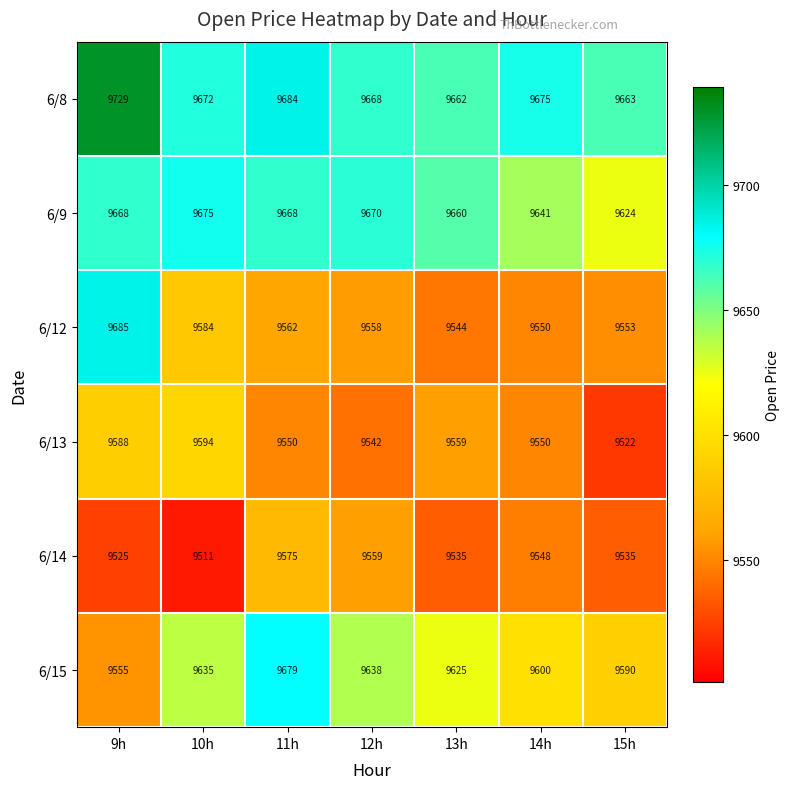

What is the sum of the 6/12 values at 15h and 14h?

19103